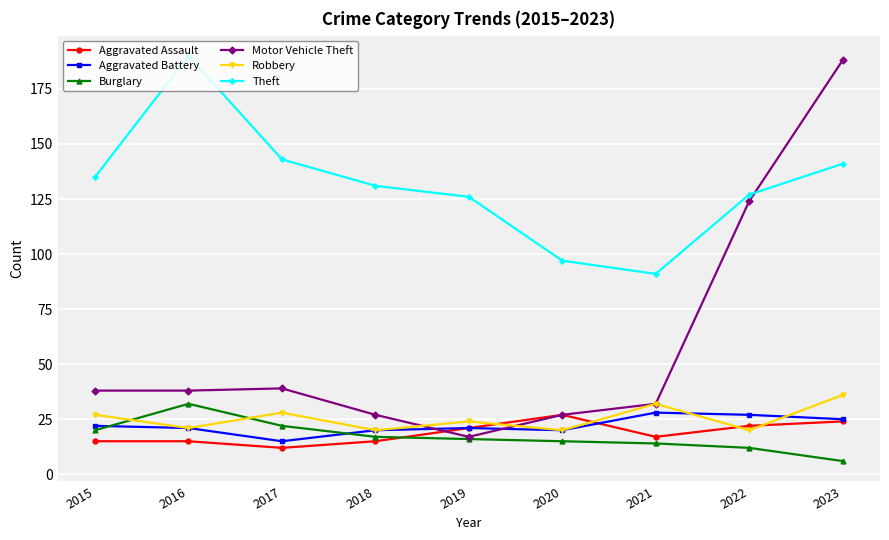

The Robbery series shows 21 at 2016. True or false?

True